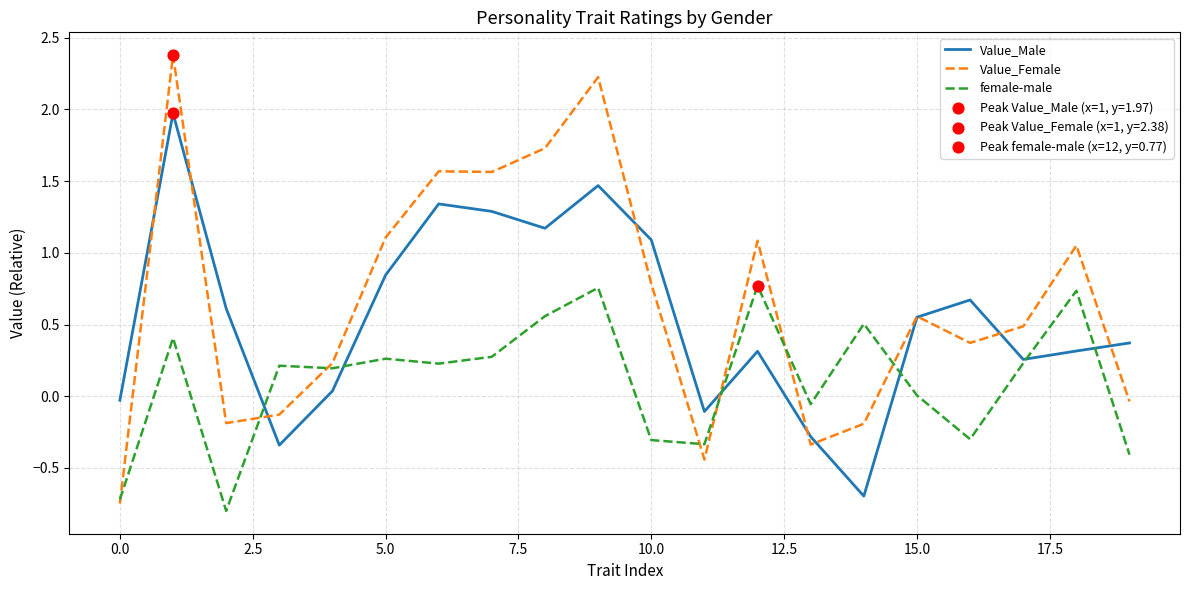

Which series has the widest spread of values?

Value_Female